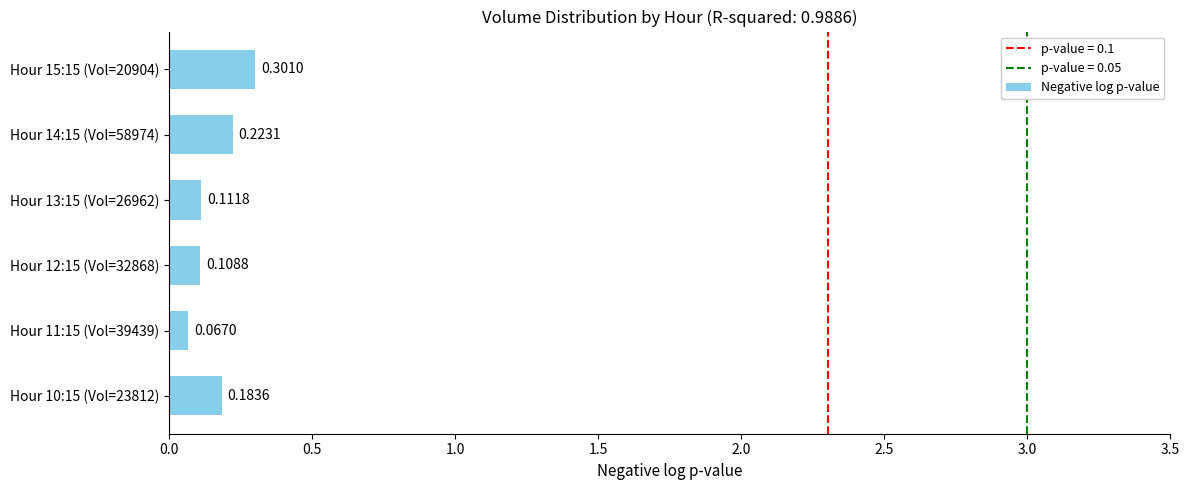

List the labels in order of value, smallest first.

Hour 11:15 (Vol=39439), Hour 12:15 (Vol=32868), Hour 13:15 (Vol=26962), Hour 10:15 (Vol=23812), Hour 14:15 (Vol=58974), Hour 15:15 (Vol=20904)